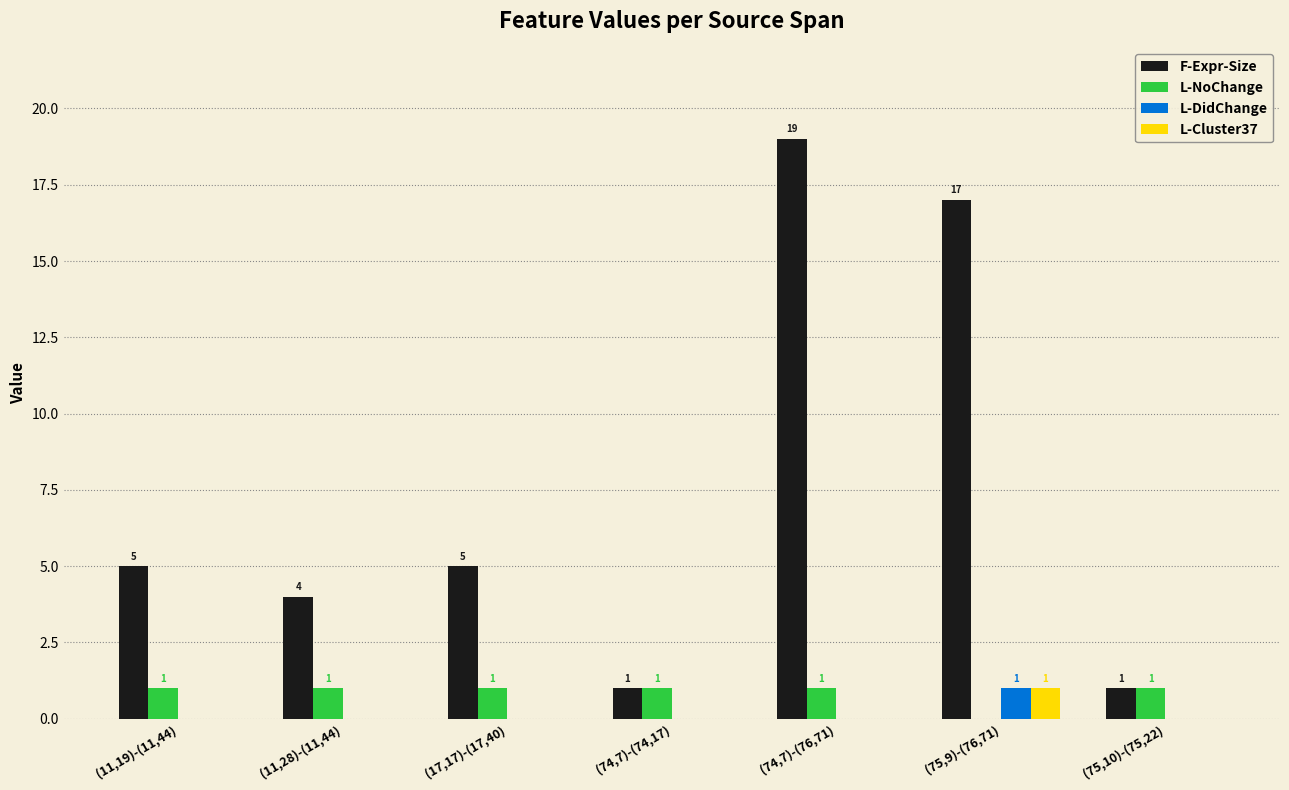

Reading left to right, extract all data points from this chart.

F-Expr-Size: (11,19)-(11,44)=5	(11,28)-(11,44)=4	(17,17)-(17,40)=5	(74,7)-(74,17)=1	(74,7)-(76,71)=19	(75,9)-(76,71)=17	(75,10)-(75,22)=1
L-NoChange: (11,19)-(11,44)=1	(11,28)-(11,44)=1	(17,17)-(17,40)=1	(74,7)-(74,17)=1	(74,7)-(76,71)=1	(75,9)-(76,71)=0	(75,10)-(75,22)=1
L-DidChange: (11,19)-(11,44)=0	(11,28)-(11,44)=0	(17,17)-(17,40)=0	(74,7)-(74,17)=0	(74,7)-(76,71)=0	(75,9)-(76,71)=1	(75,10)-(75,22)=0
L-Cluster37: (11,19)-(11,44)=0	(11,28)-(11,44)=0	(17,17)-(17,40)=0	(74,7)-(74,17)=0	(74,7)-(76,71)=0	(75,9)-(76,71)=1	(75,10)-(75,22)=0